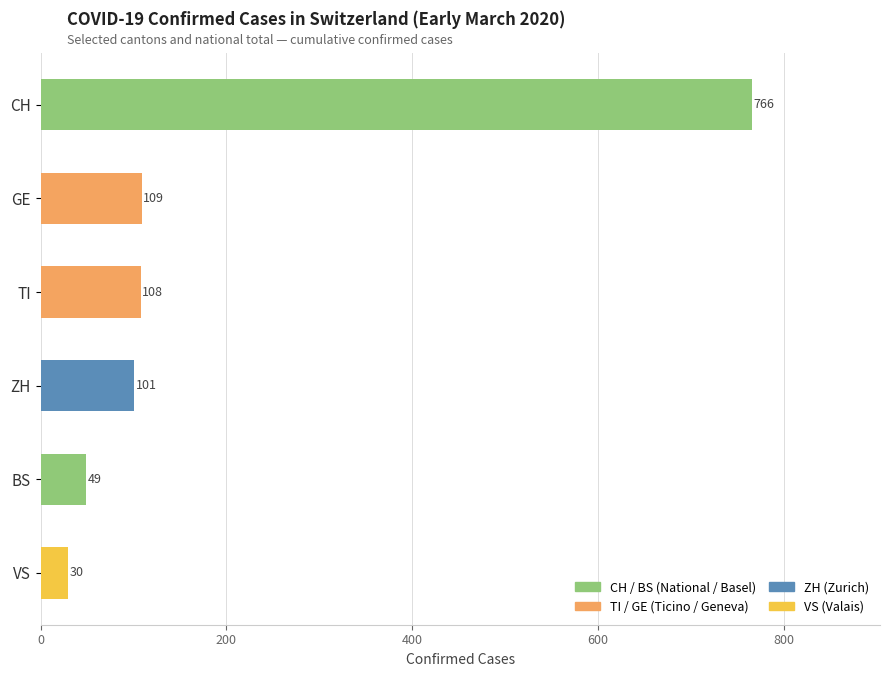

List the labels in order of value, smallest first.

VS, BS, ZH, TI, GE, CH